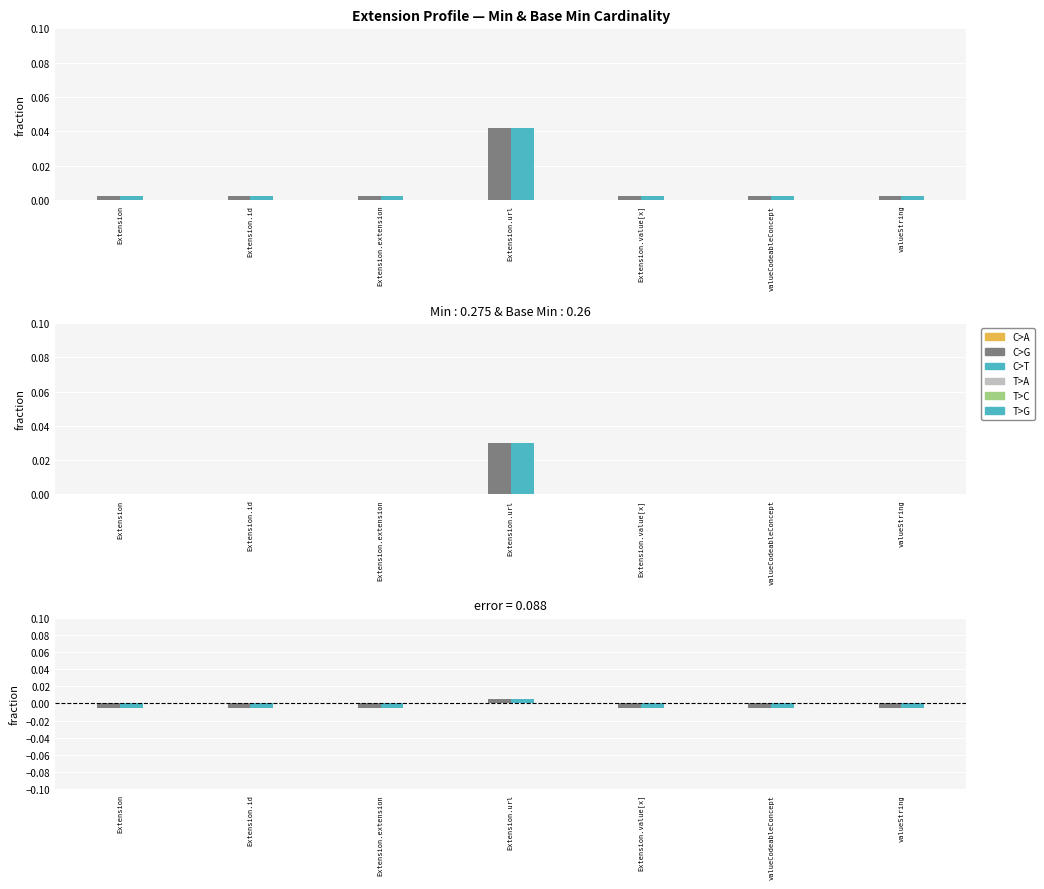

At valueString, list the series in order from smallest to largest.

Min, Base Min